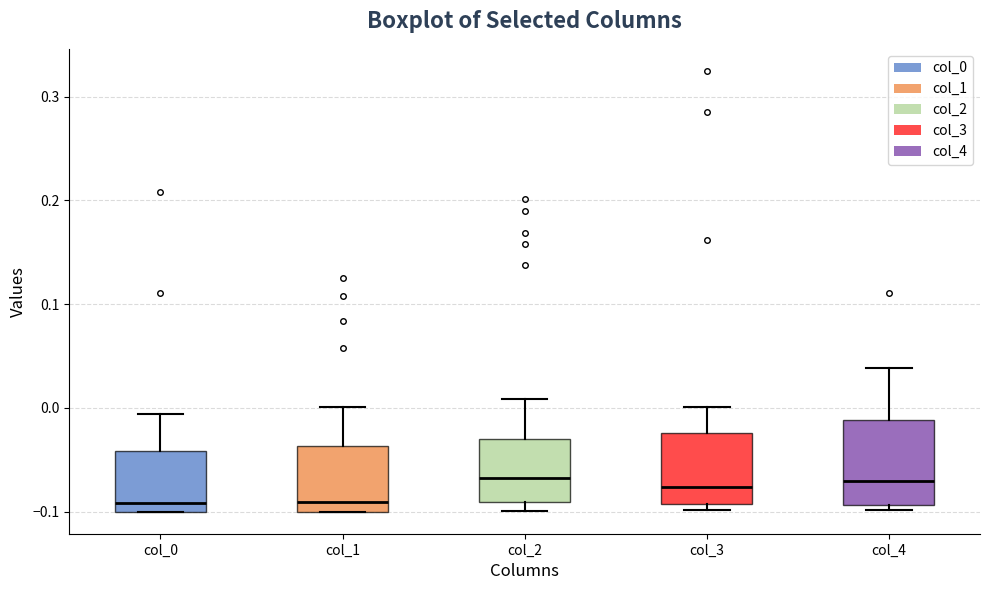

Reading left to right, transcribe this box plot: for each box, give where its median line is, the range the box spans, and where its two whiskers end, as read against the y-axis. The values are not printed on the chart, so give them approximately, as read against the axis.

col_0: median -0.09, box -0.10 to -0.04, whiskers -0.10 to -0.01
col_1: median -0.09, box -0.10 to -0.04, whiskers -0.10 to 0.00
col_2: median -0.07, box -0.09 to -0.03, whiskers -0.10 to 0.01
col_3: median -0.08, box -0.09 to -0.02, whiskers -0.10 to 0.00
col_4: median -0.07, box -0.09 to -0.01, whiskers -0.10 to 0.04